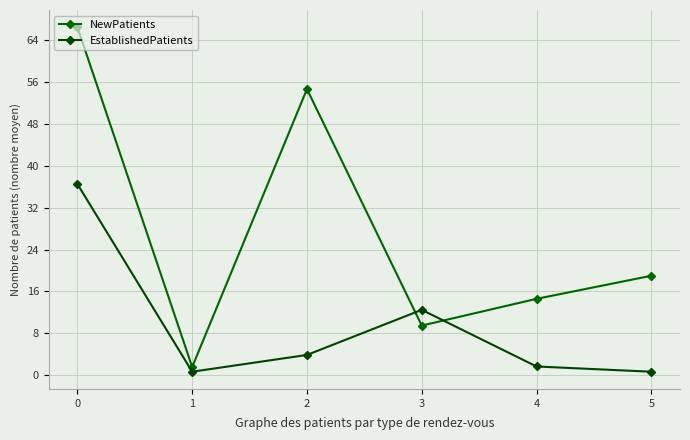

True or false: EstablishedPatients has a value of 0.5 at 5.

False